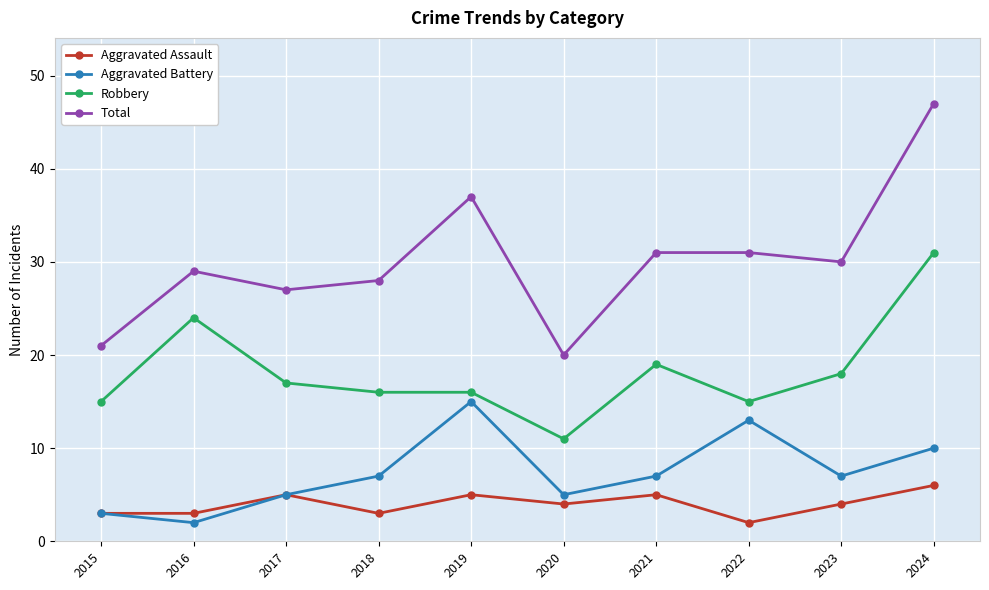

How many distinct data groups are displayed?

4